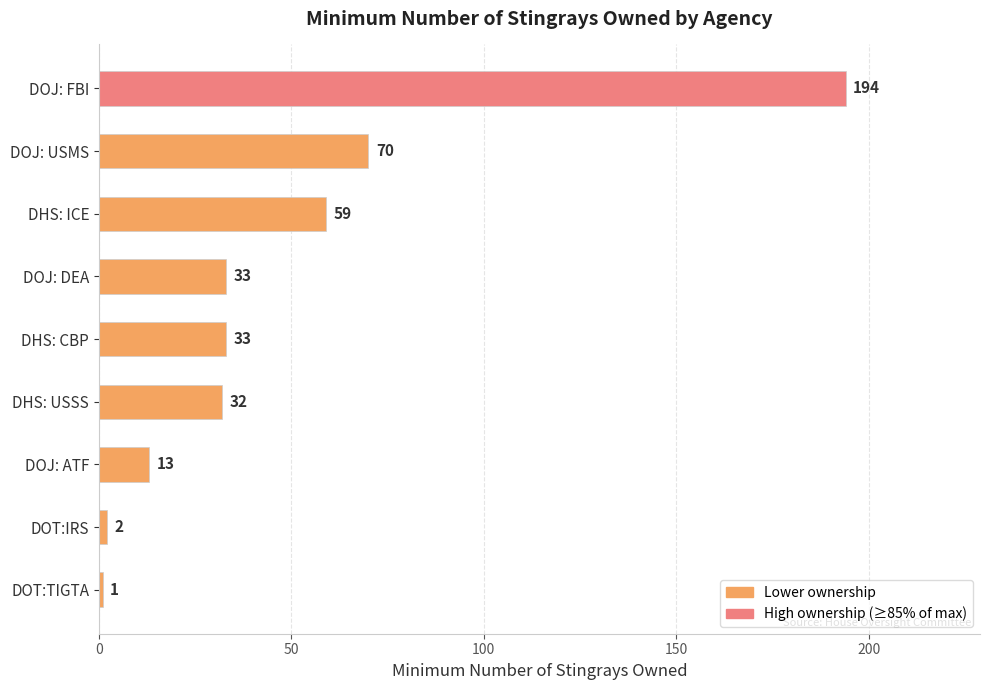

What is the value of the 8th bar from the top?

2